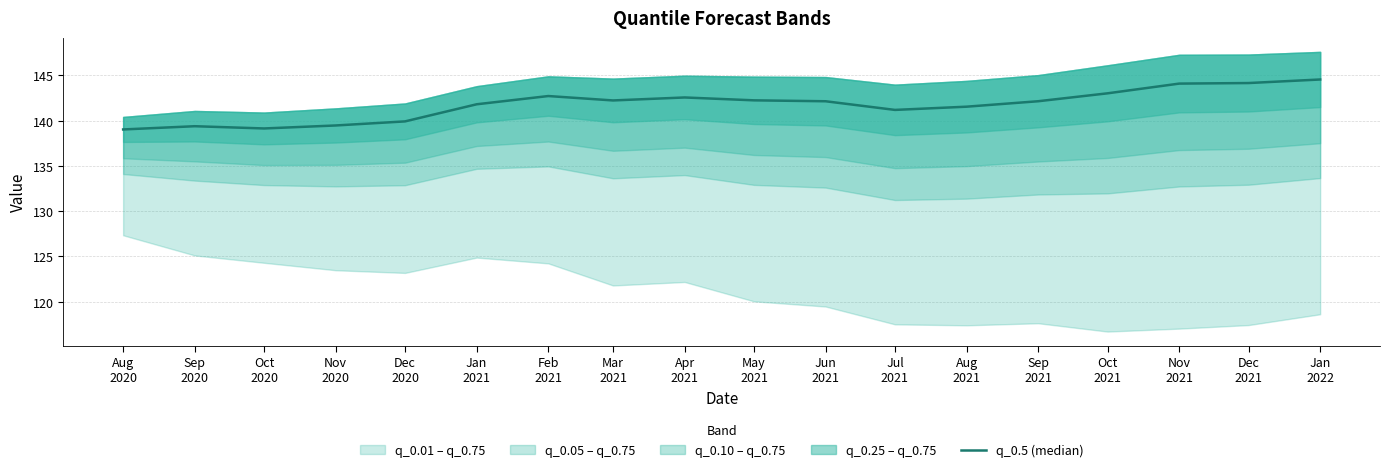

List the labels in order of value, largest first.

Jan
2022, Dec
2021, Nov
2021, Oct
2021, Feb
2021, Apr
2021, May
2021, Mar
2021, Sep
2021, Jun
2021, Jan
2021, Aug
2021, Jul
2021, Dec
2020, Nov
2020, Sep
2020, Oct
2020, Aug
2020